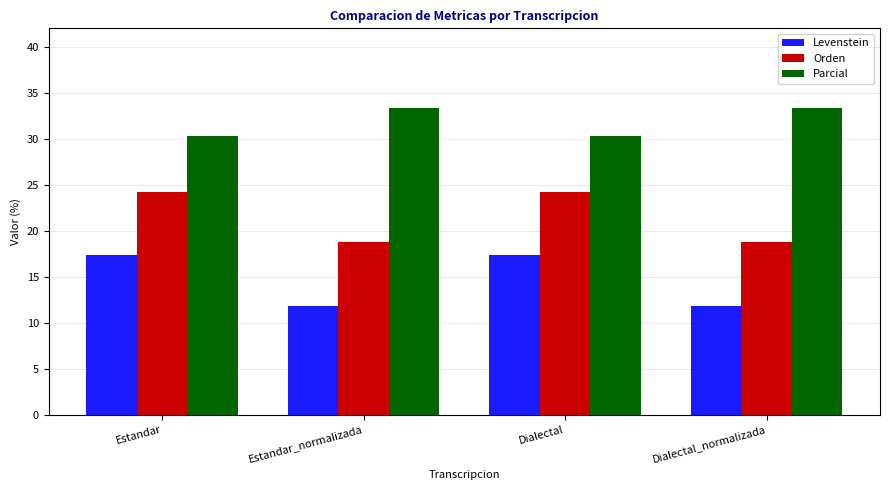

What is the total value across all series at Estandar_normalizada?

63.8